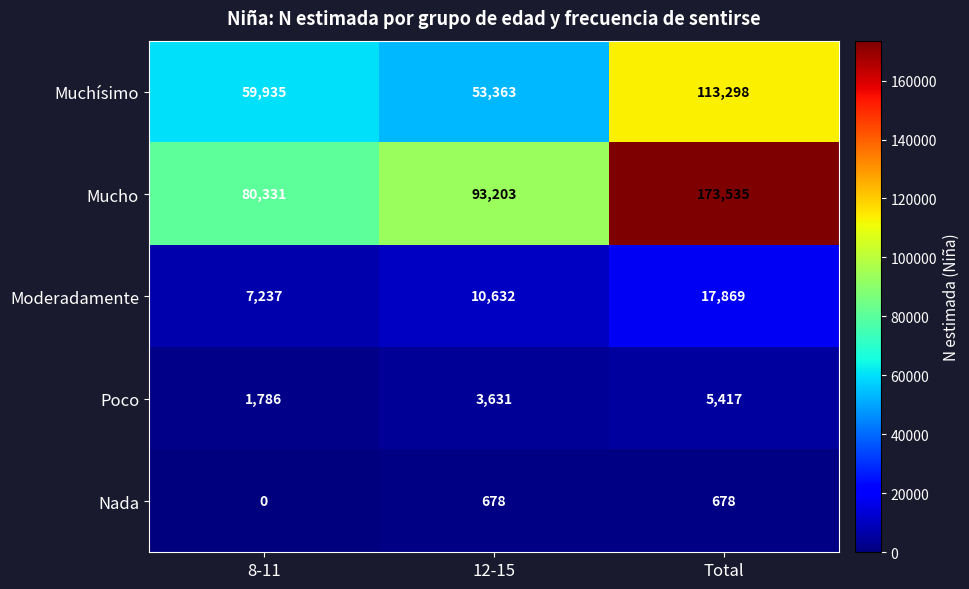

Reading left to right, extract all data points from this chart.

Muchísimo: 59935	53363	113298
Mucho: 80331	93203	173535
Moderadamente: 7237	10632	17869
Poco: 1786	3631	5417
Nada: 0	678	678